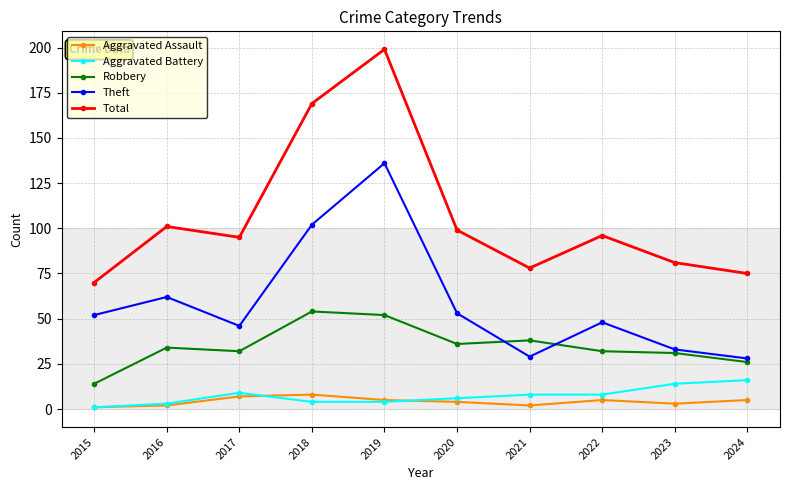

In Aggravated Assault, how many points are lower than both neighbors (excluding endpoints)?

2